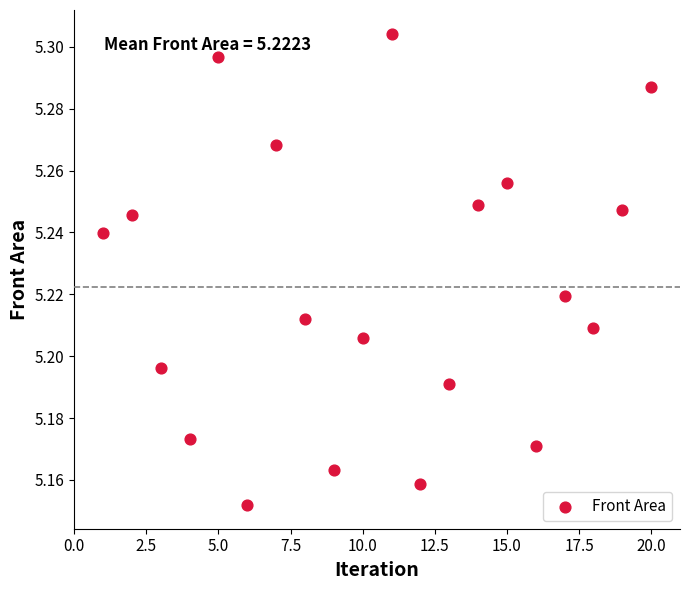

What is the range of X values (max minus min)?

19.0